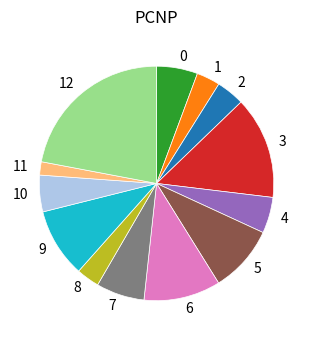

Does any single category account for the majority?

No